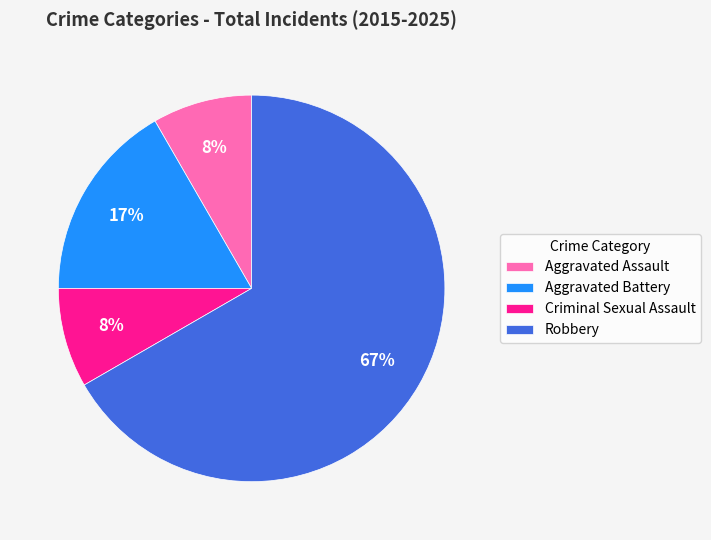

What is the ratio of the value at Criminal Sexual Assault to the value at Robbery?

0.1